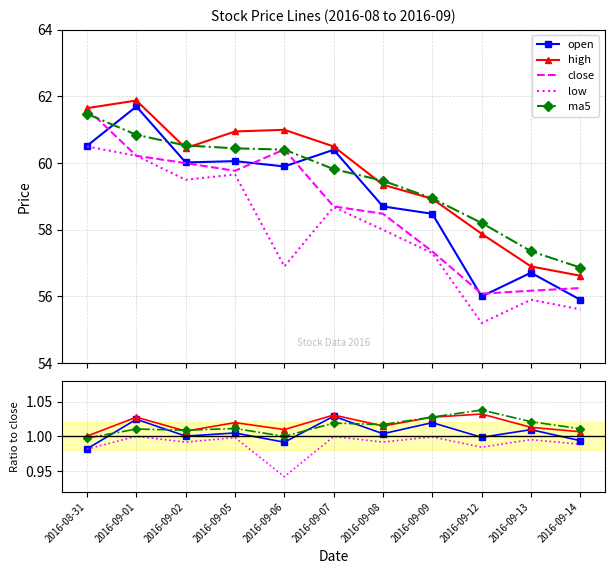

What is the difference between the highest and lowest values at 2016-09-08?

57.5